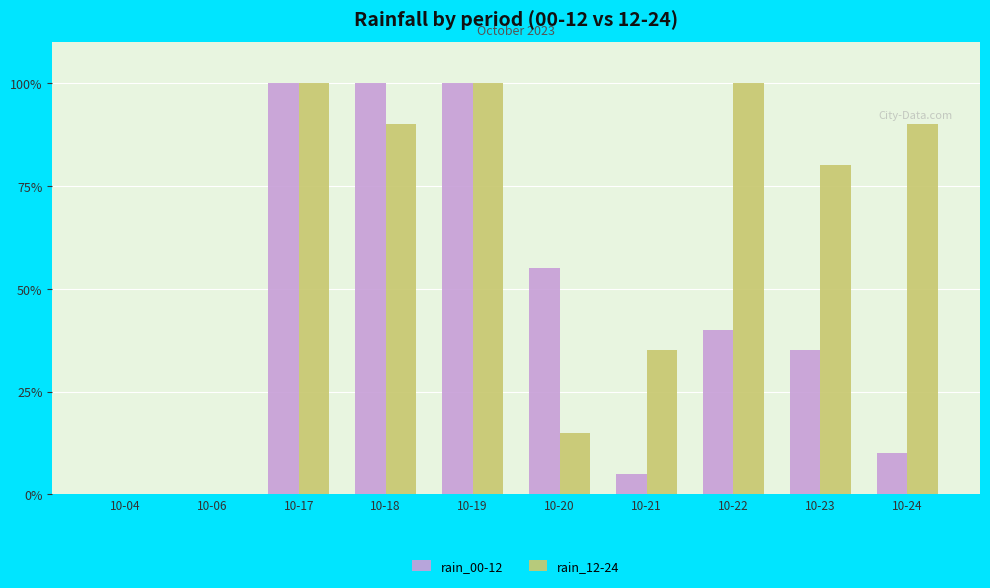

How many distinct data groups are displayed?

2